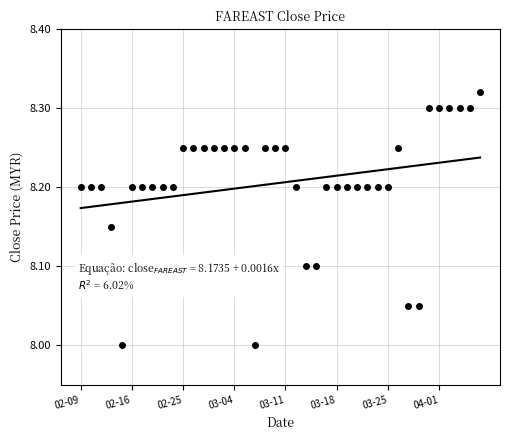

What is the value of the 7th point from the left?

8.2